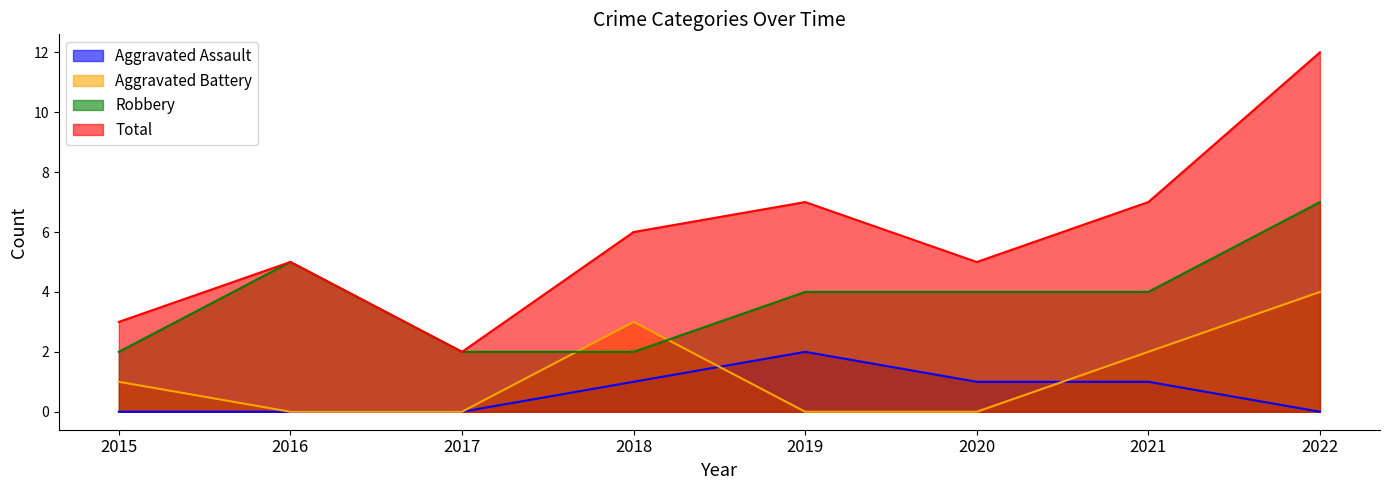

Which series has the widest spread of values?

Total